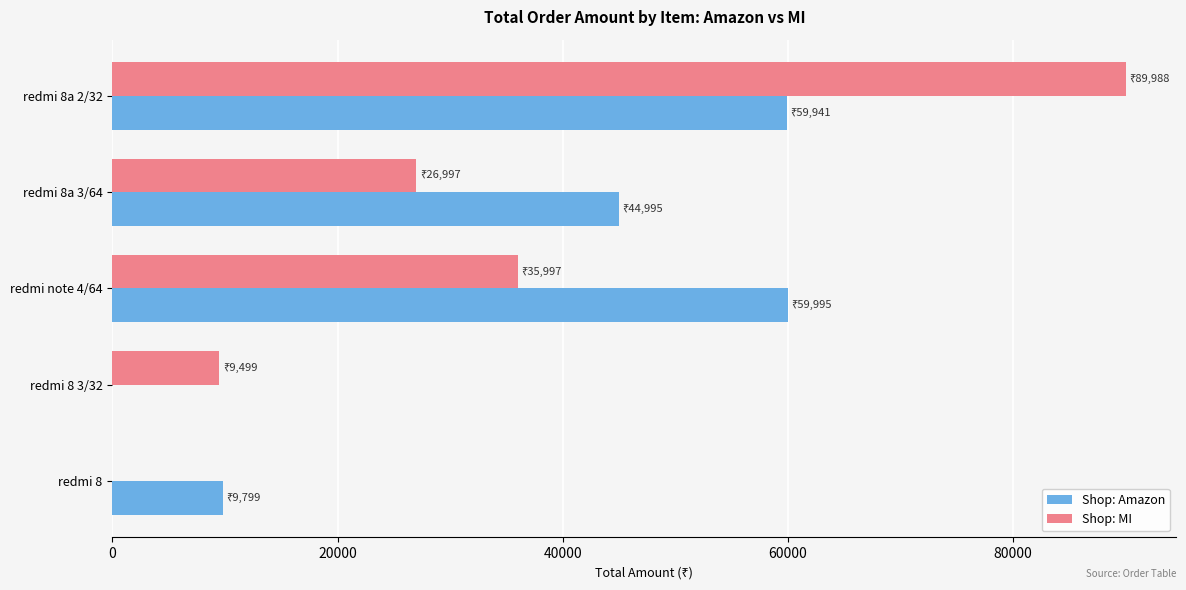

The value of Shop: MI at redmi note 4/64 is 50423. True or false?

False